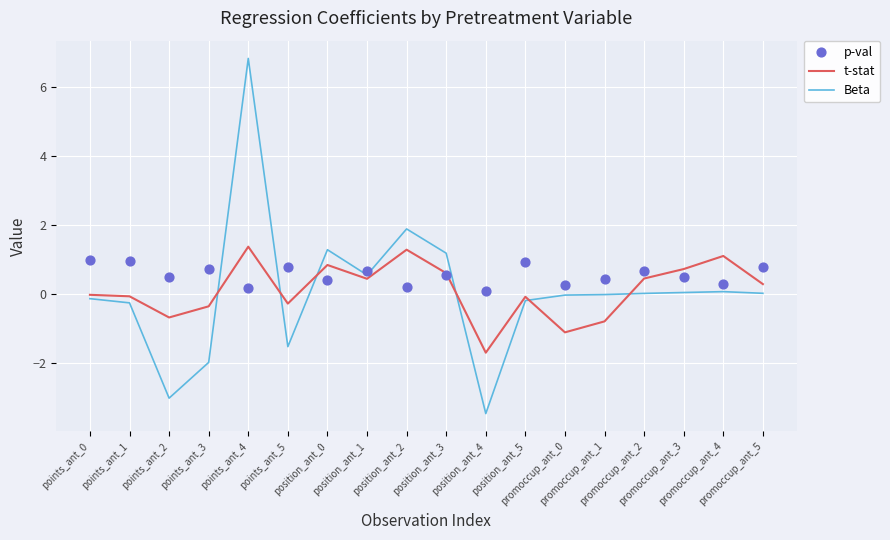

At which category is the sum across all series the highest?

points_ant_4